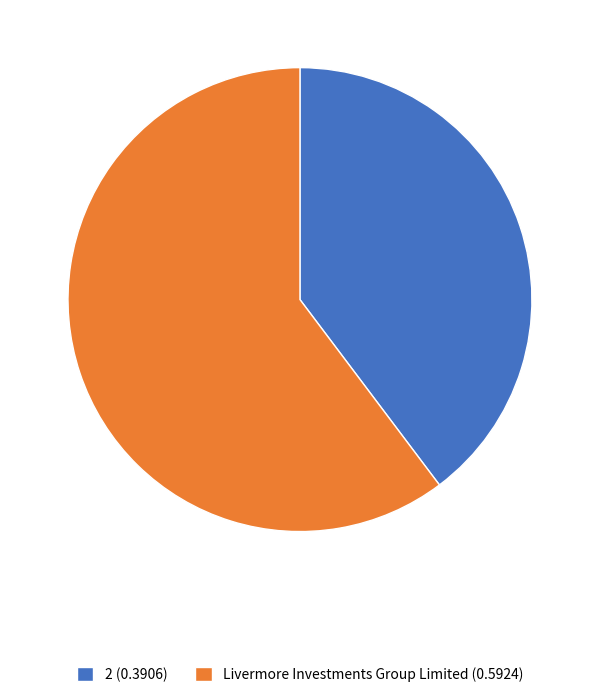

Which category has the smallest portion of the pie?

2 (0.3906)